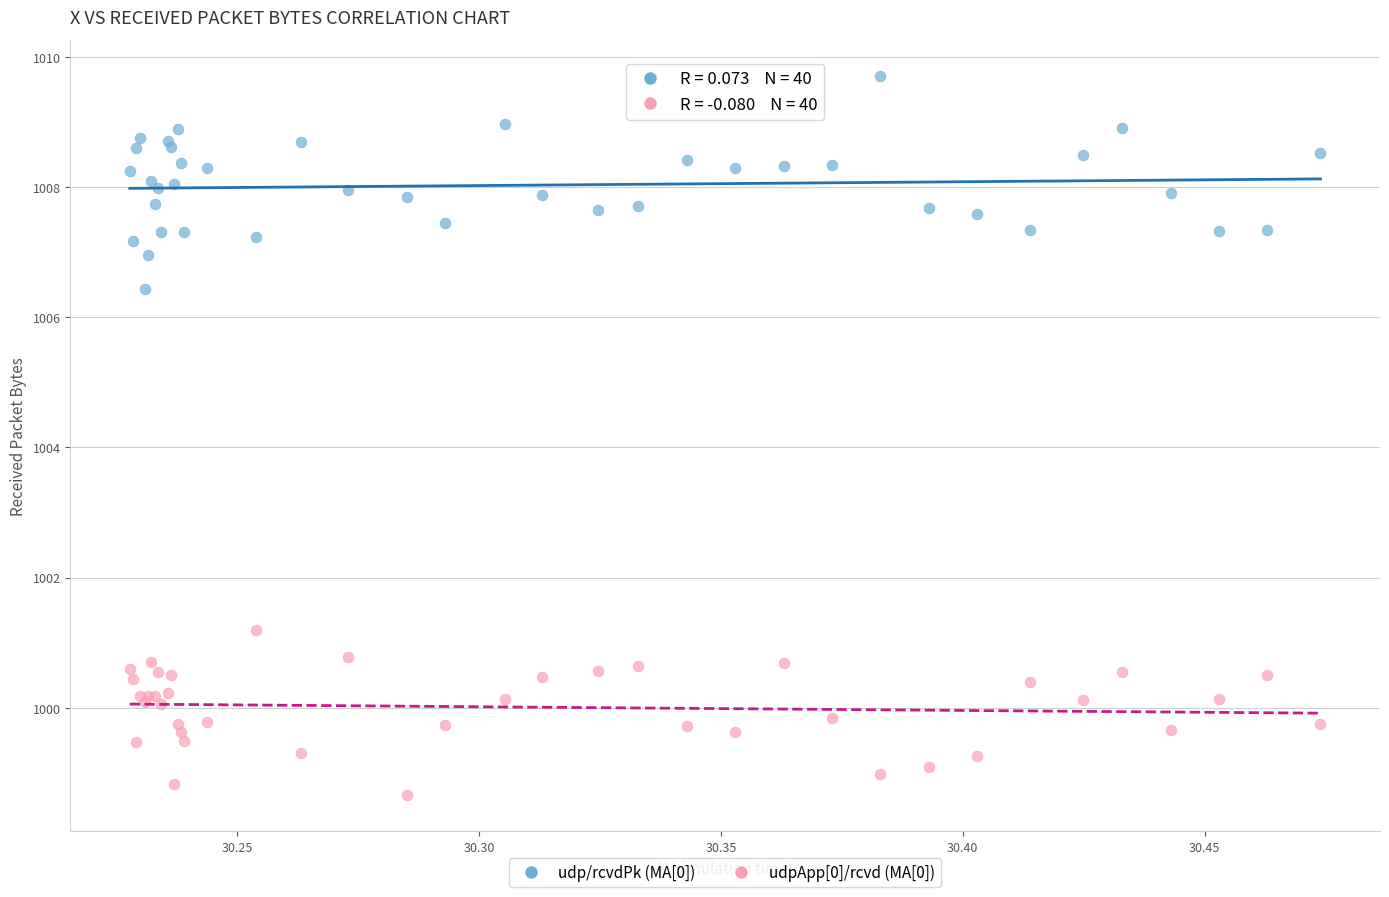

Which series contains the highest Y value?

udp/rcvdPk (MA[0])